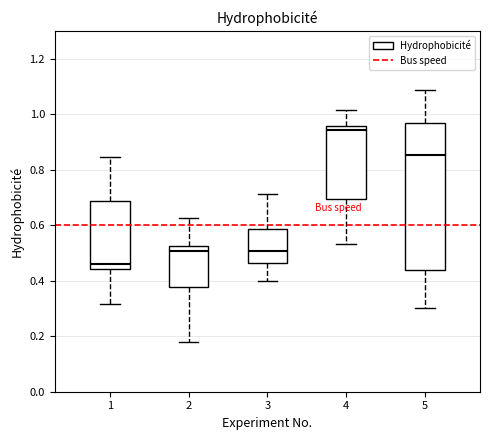

Comparing the boxes themselves (not the whiskers), which one is the tallest?

5